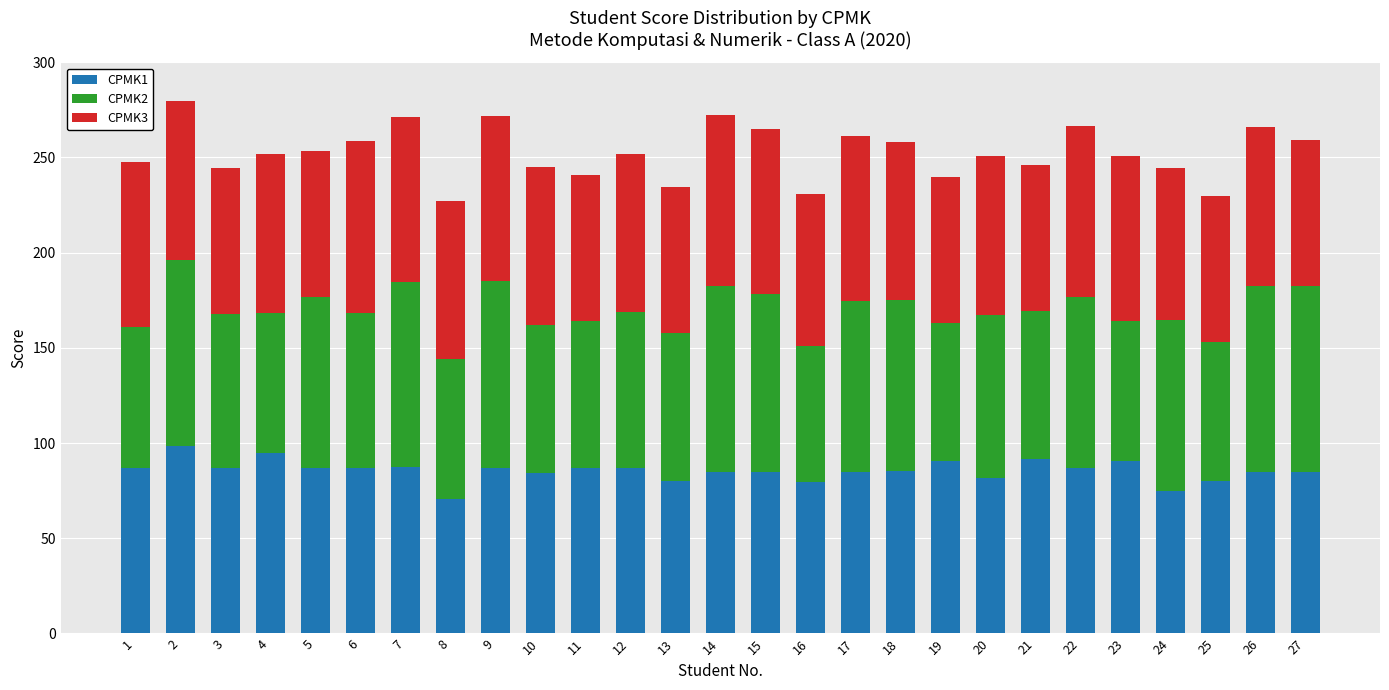

What is the total value across all series at 24?

244.5